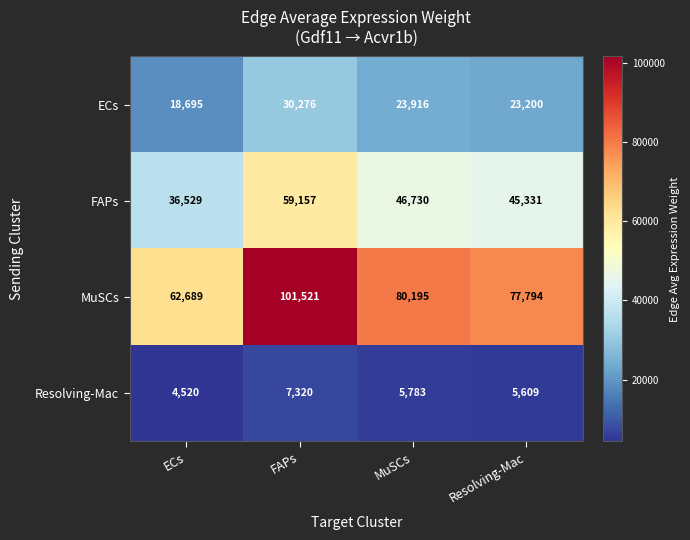

What is the sum of the ECs values at Resolving-Mac and MuSCs?

47116